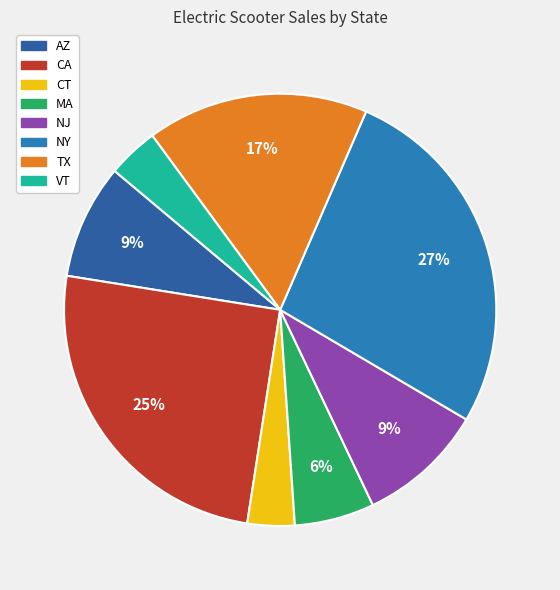

To the nearest percent, what percentage of the pie is VT?

4%